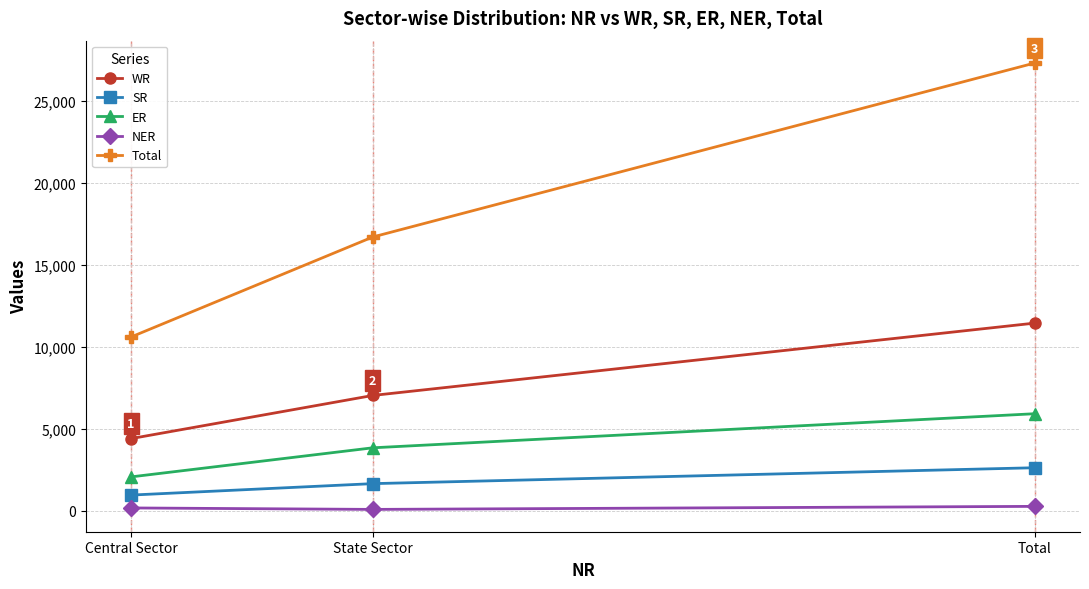

What is the difference between the highest and lowest values at Total?

27052